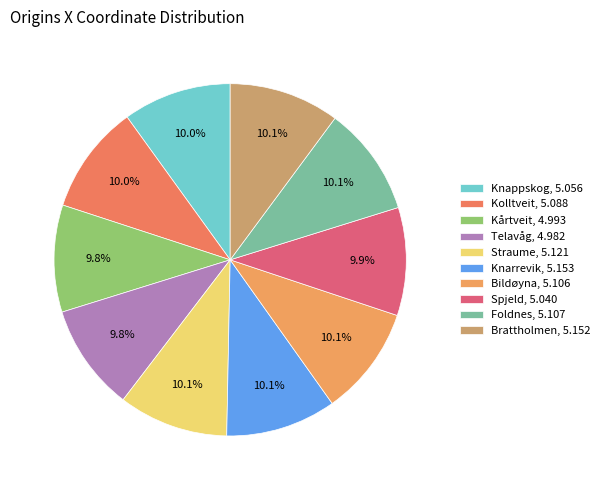

How many slices are in this pie chart?

10